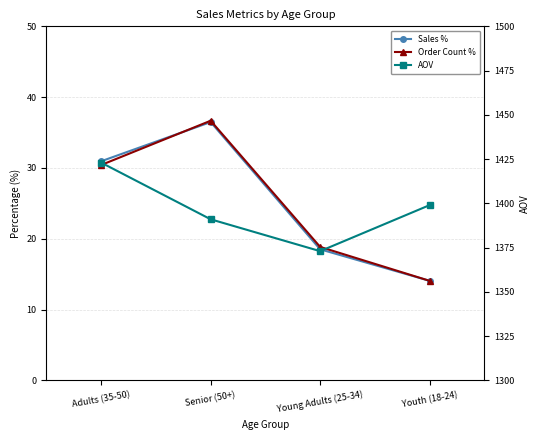

Which has a higher value, Youth (18-24) or Adults (35-50)?

Adults (35-50)